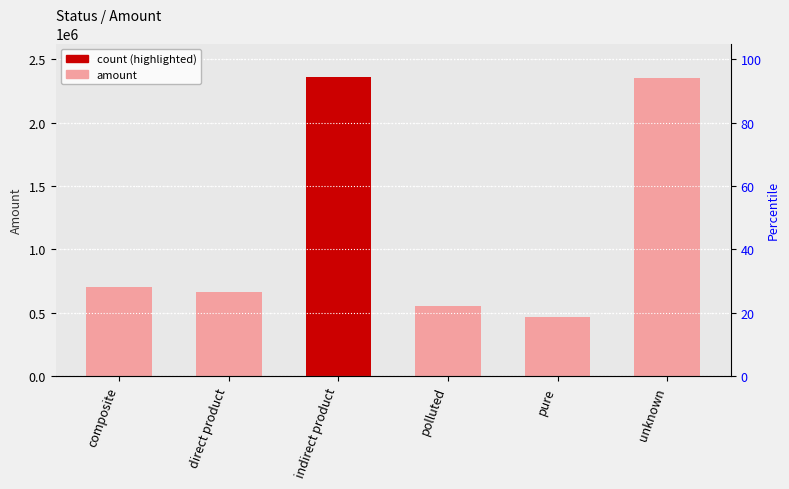

The value at polluted is 182209.3. True or false?

False